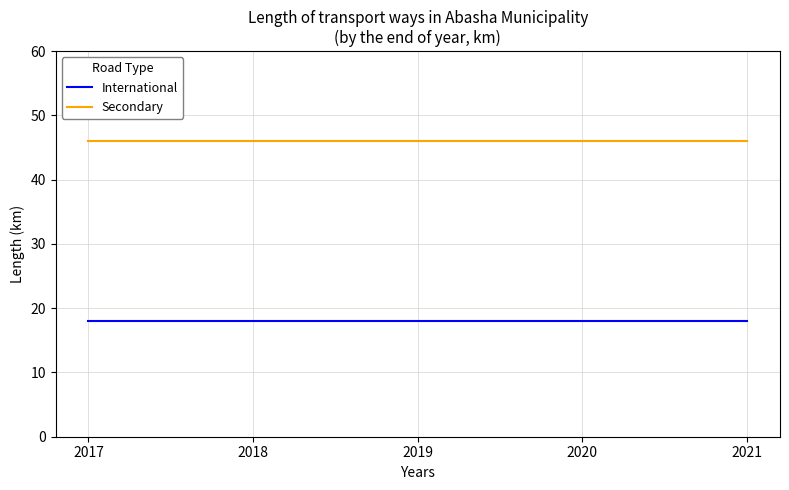

Reading right to left, extract all data points from this chart.

International: 2021=18	2020=18	2019=18	2018=18	2017=18
Secondary: 2021=46	2020=46	2019=46	2018=46	2017=46